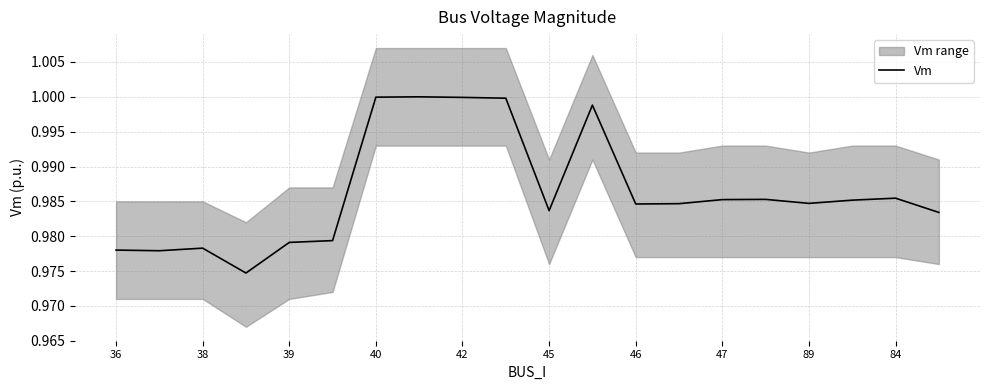

Does the chart have visible grid lines?

Yes